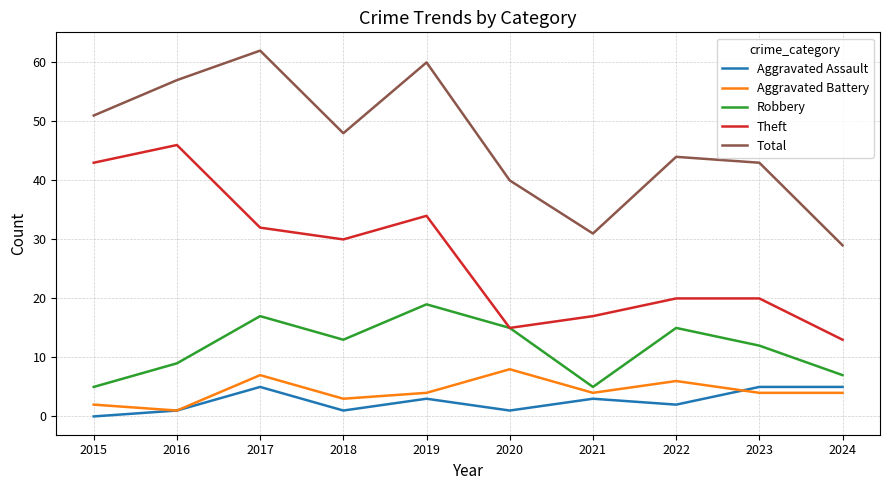

Read the Theft value at 2015.

43